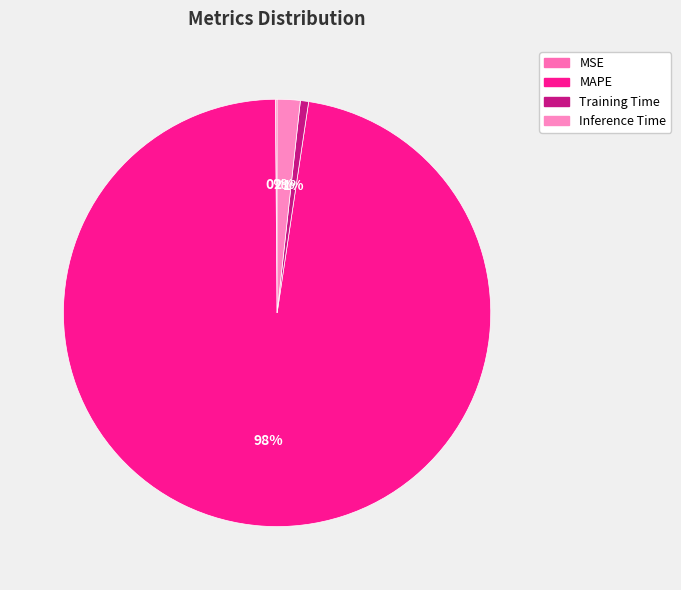

Is it true that MSE is 10% of the pie?

False